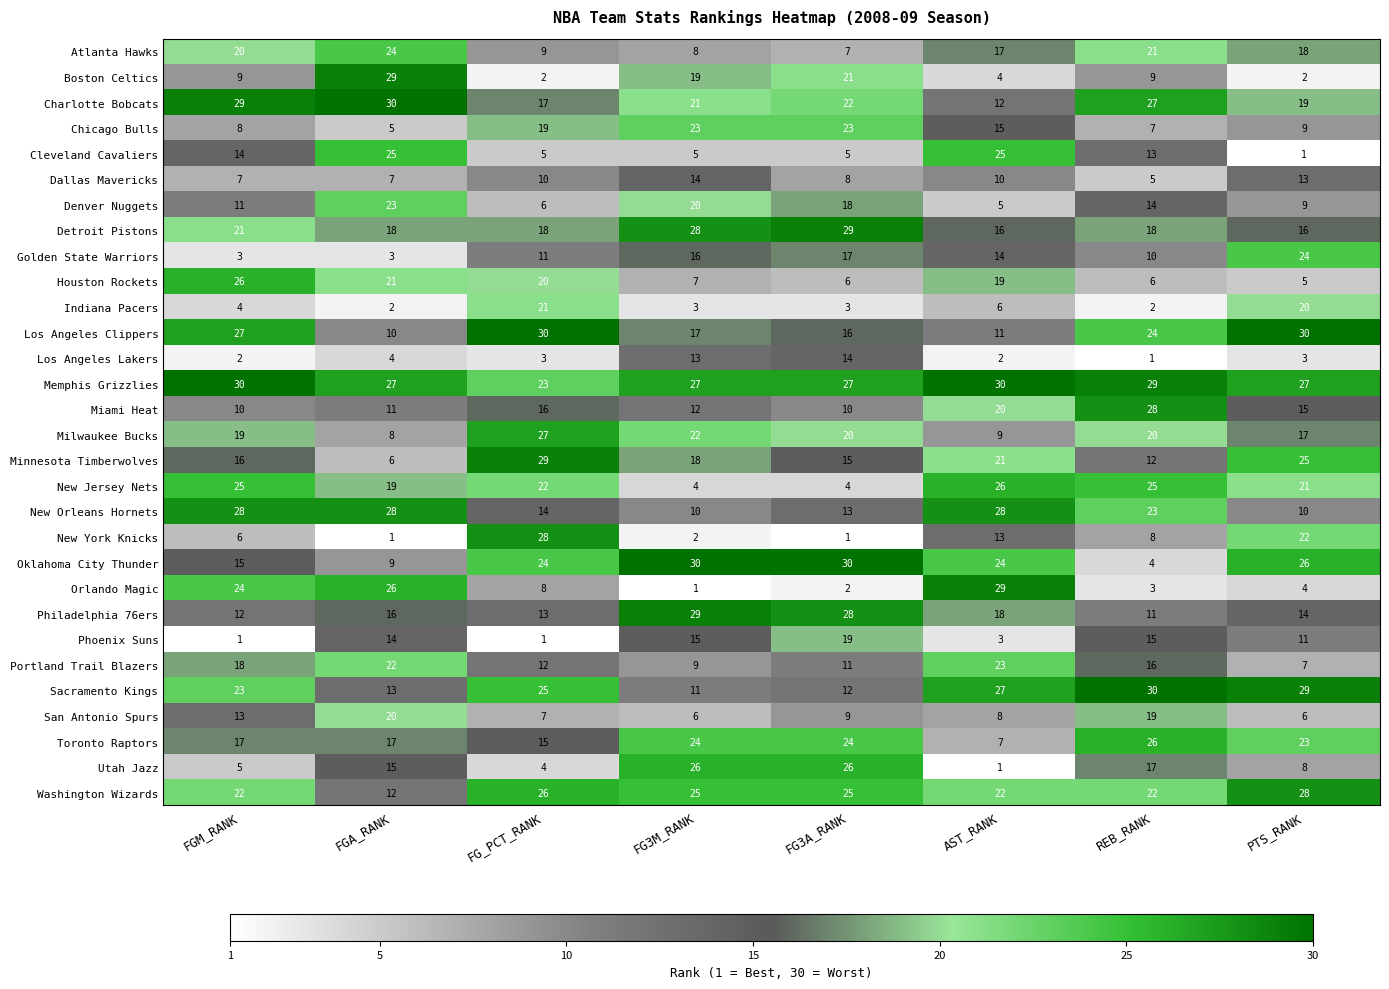

How many categories are shown in the chart?

8